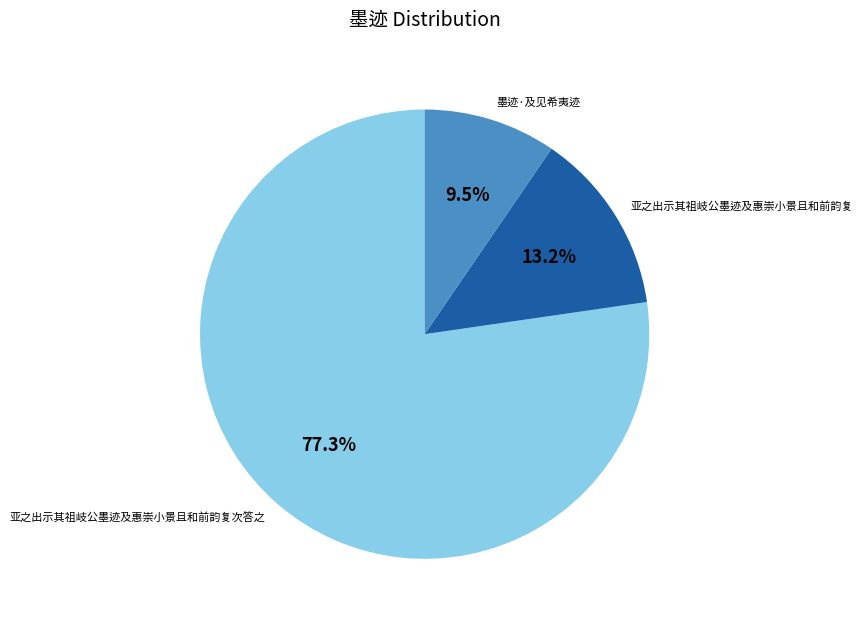

How many segments does this pie chart have?

3